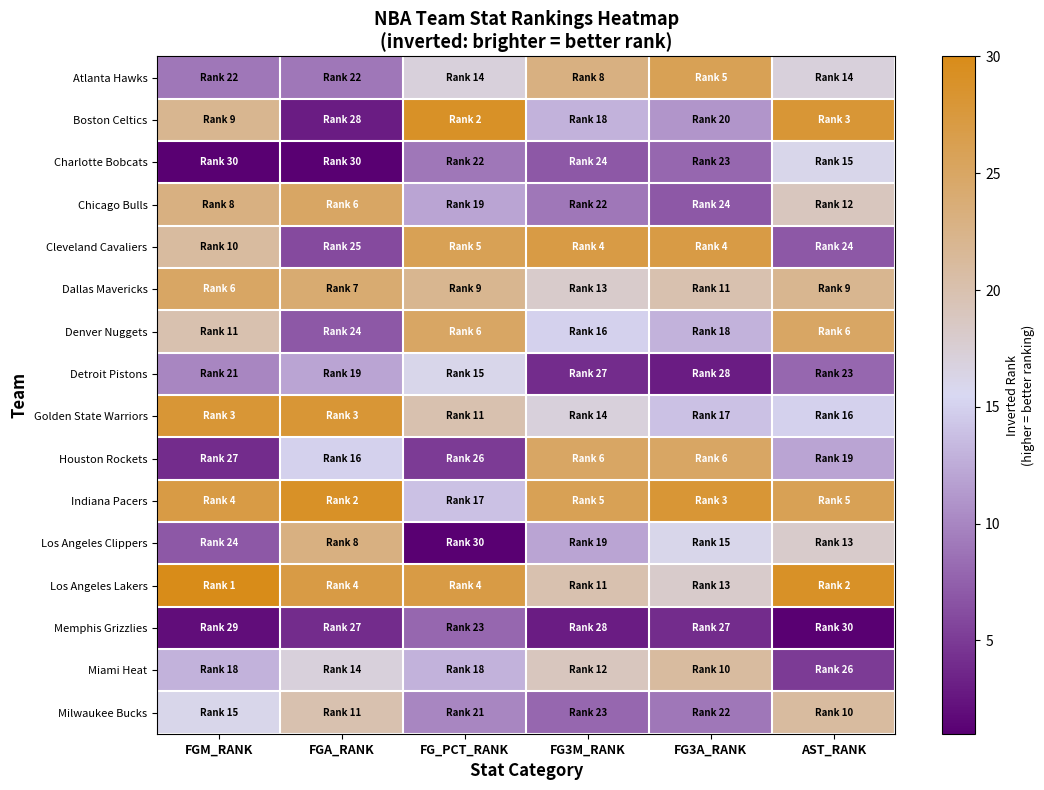

What is the spread (max minus min) of values at FGM_RANK?

29